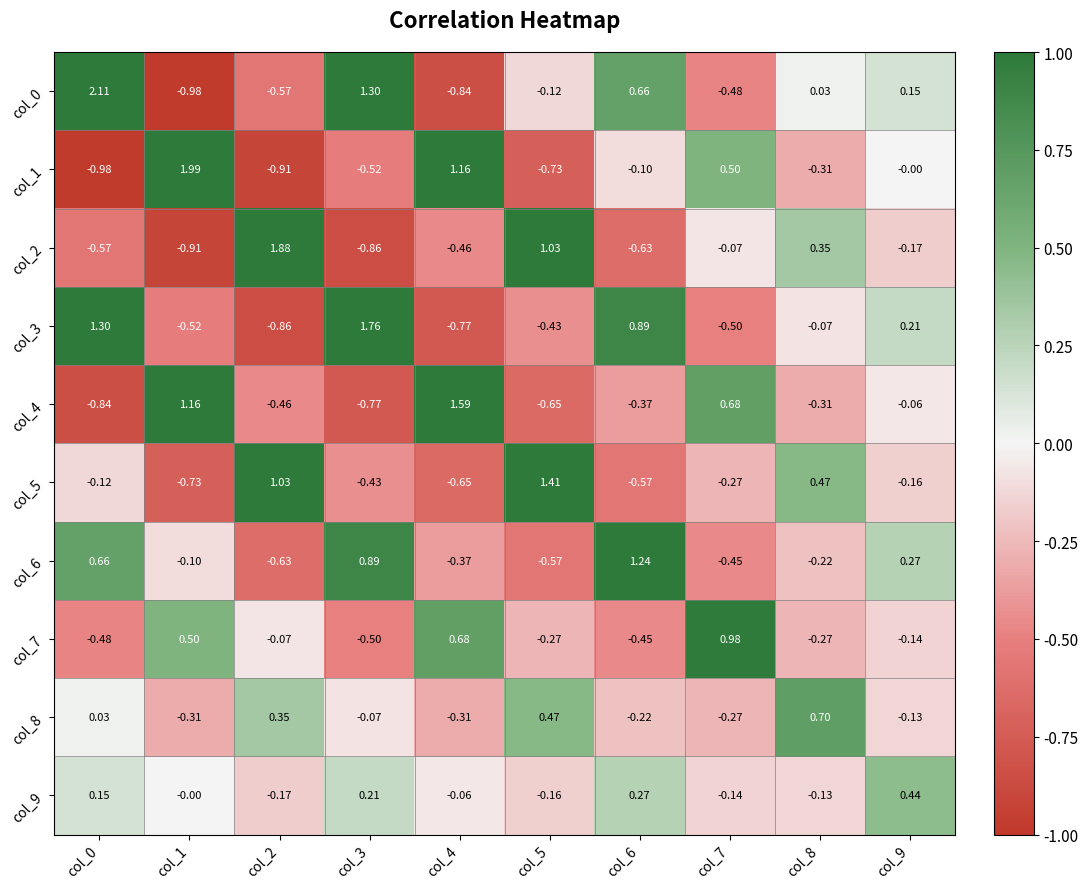

Is the value of col_9 at col_1 greater than the value of col_3 at col_9?

No